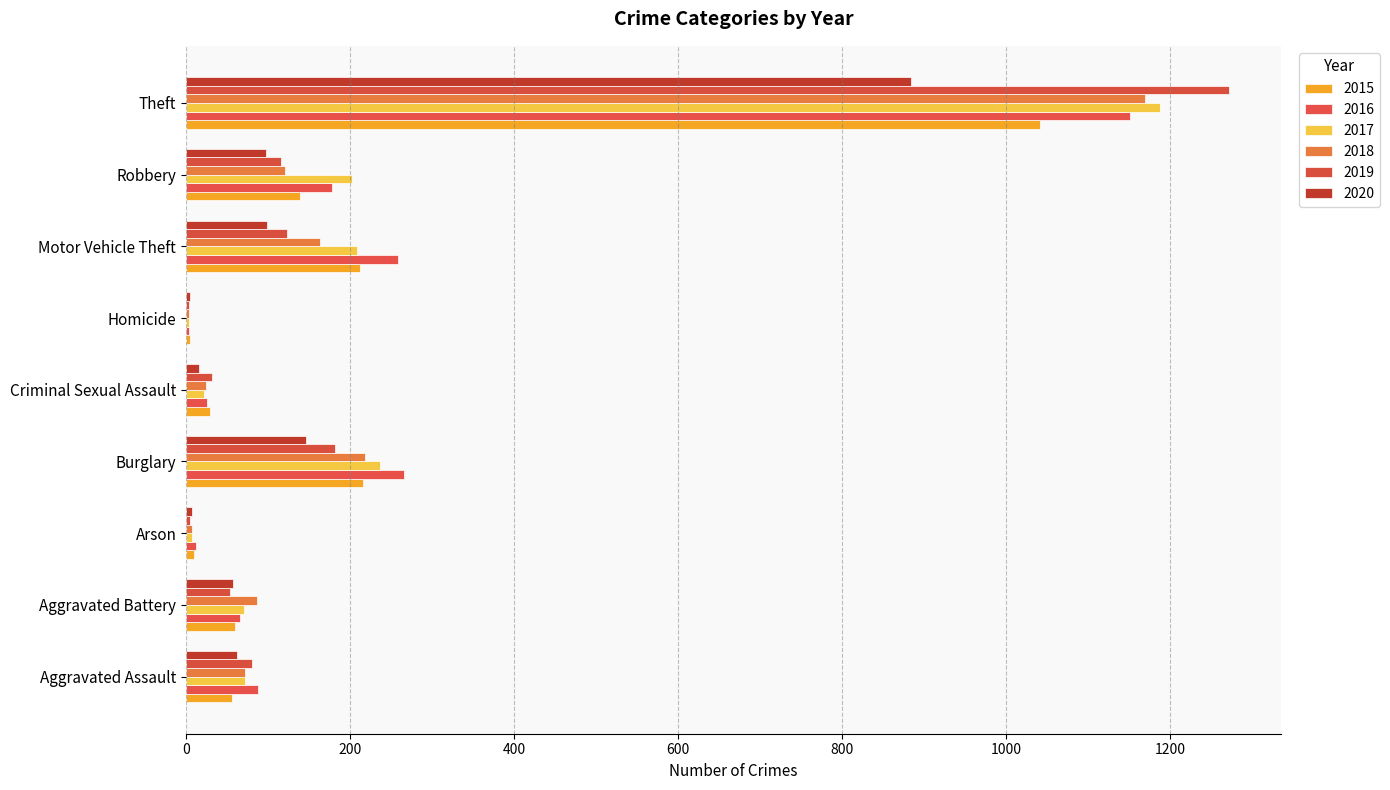

The 2017 series shows 208 at Motor Vehicle Theft. True or false?

True